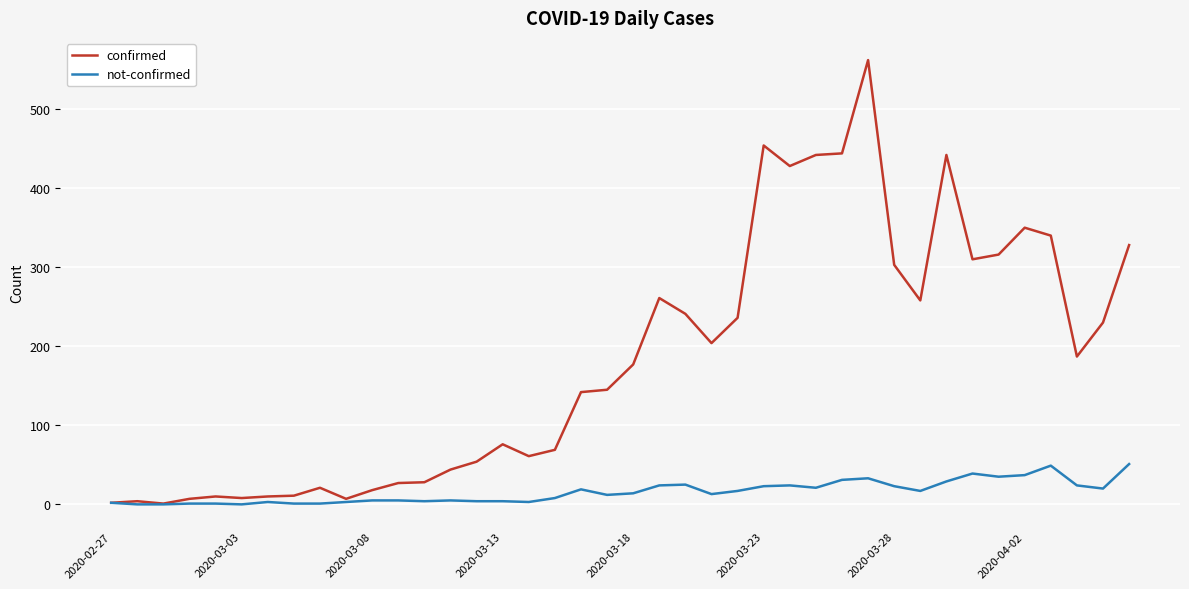

Which series has the largest range (max minus min)?

confirmed